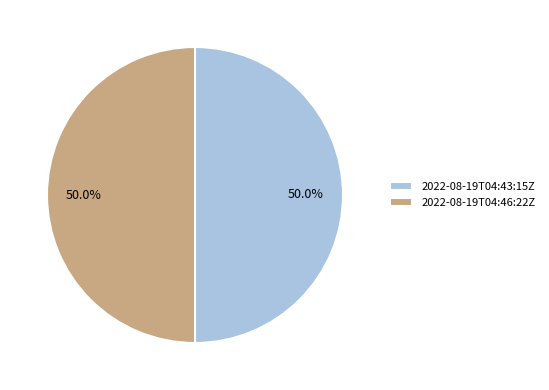

To the nearest percent, what percentage of the pie is 2022-08-19T04:46:22Z?

50%